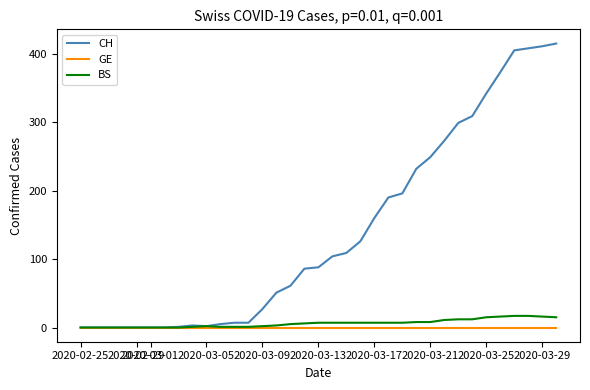

Which series has the widest spread of values?

CH